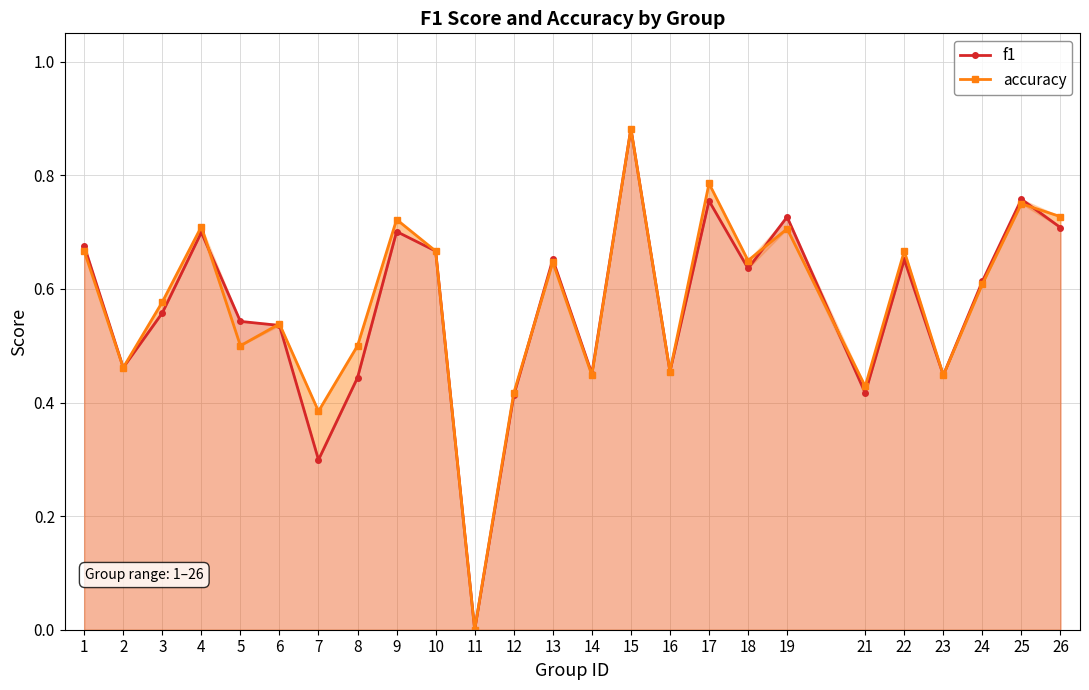

Which series changed the most between 24 and 26?

accuracy